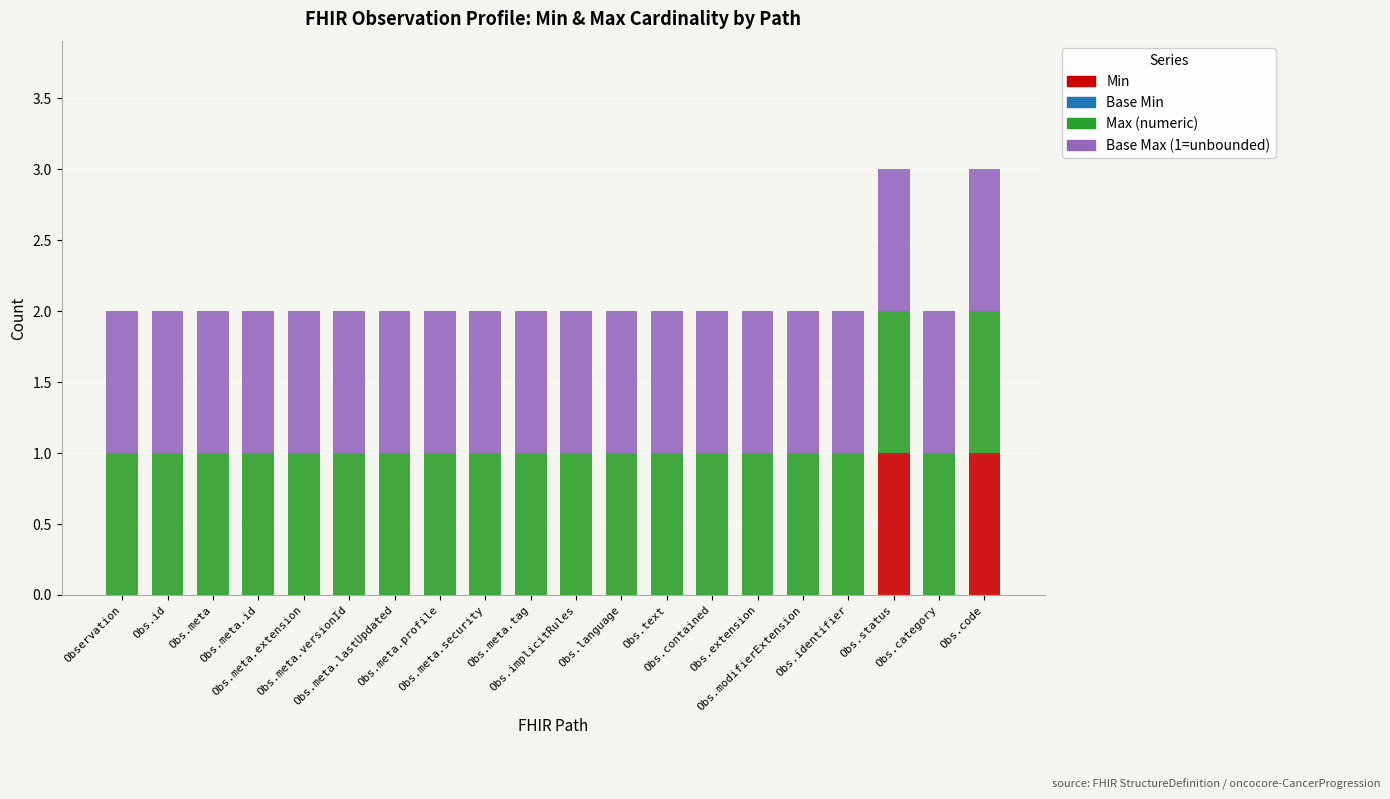

What is the sum of all Max (numeric) values?

20